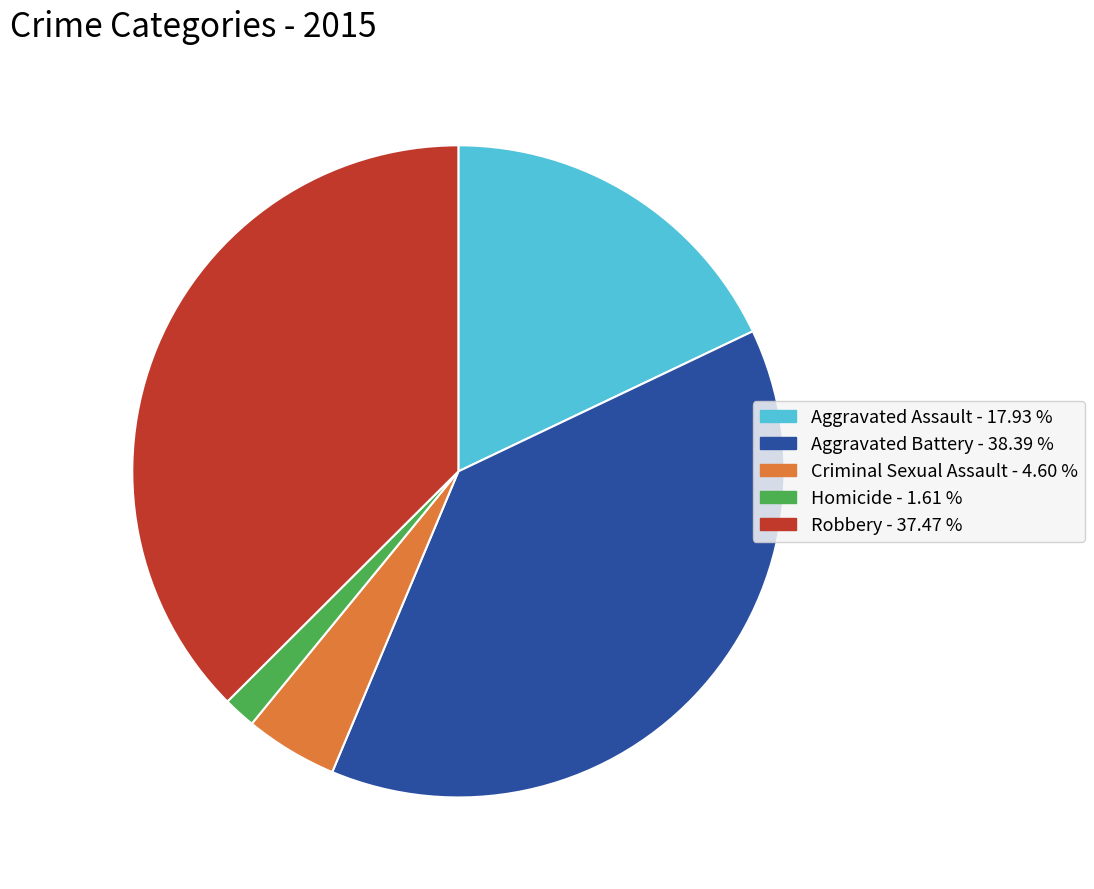

Do Homicide and Aggravated Assault together represent more than half of the pie?

No